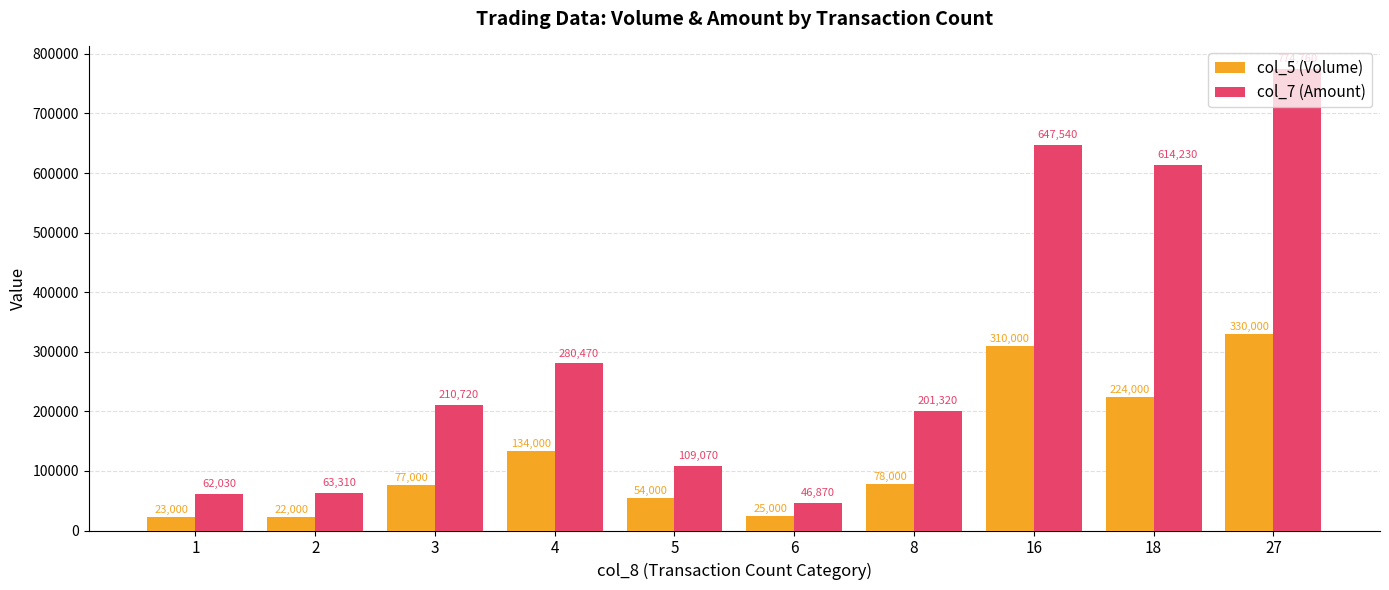

Which series changed the most between 1 and 6?

col_7 (Amount)